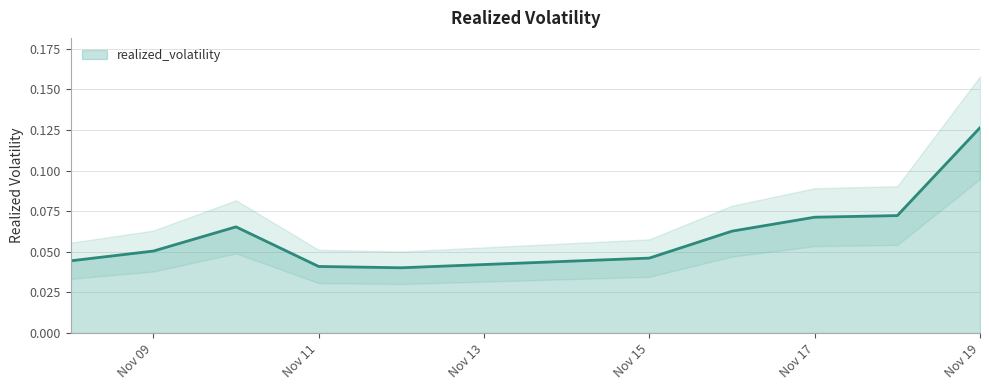

At which category does the data reach its first local valley?

2021-11-12